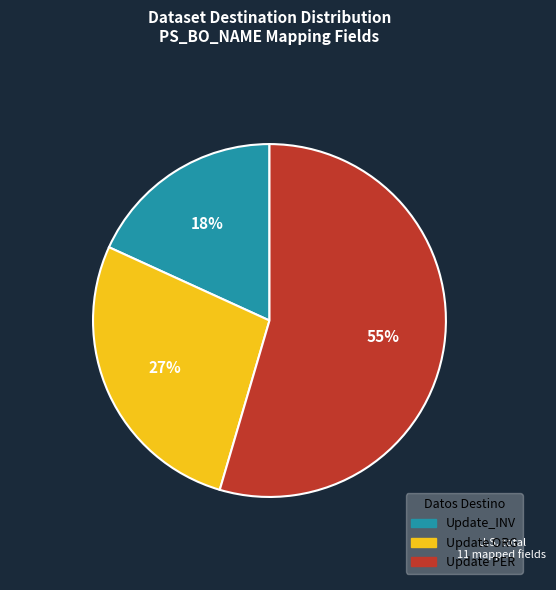

Is there a majority slice in this chart?

Yes